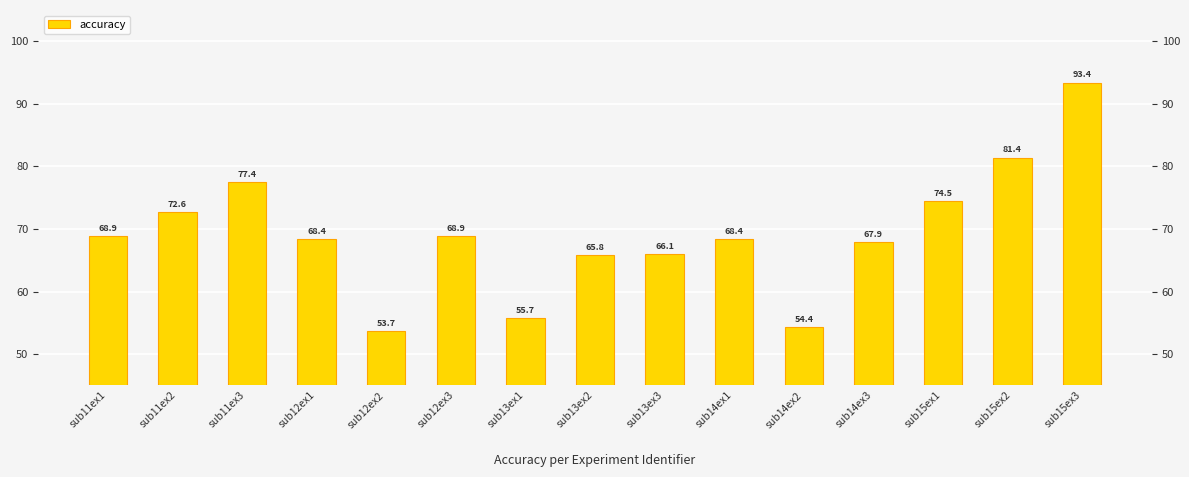

At which category does the chart reach its minimum across all series?

sub12ex2